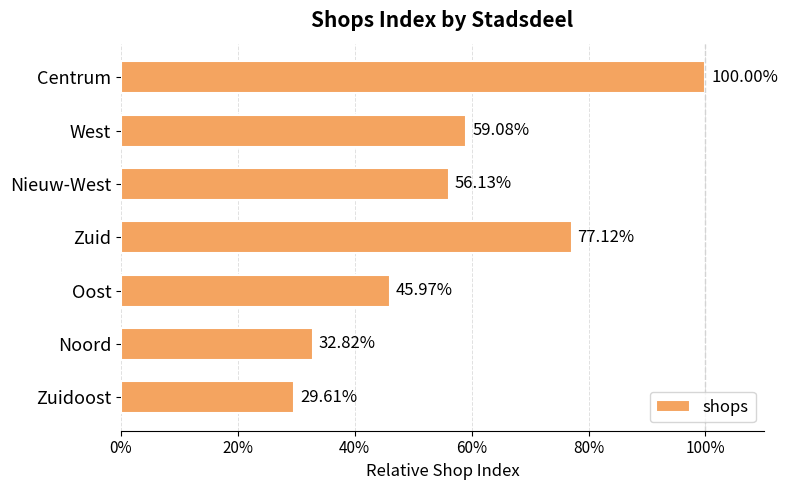

Are the bars horizontal?

Yes